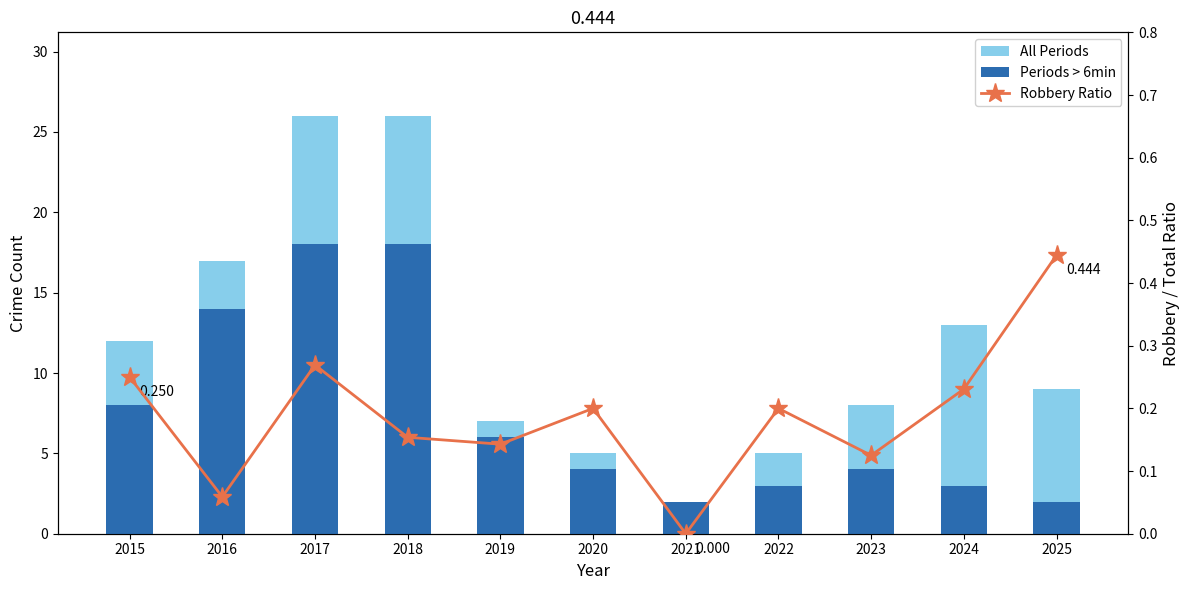

What is the value of the All Periods bar at the 3rd from the left?

26.0